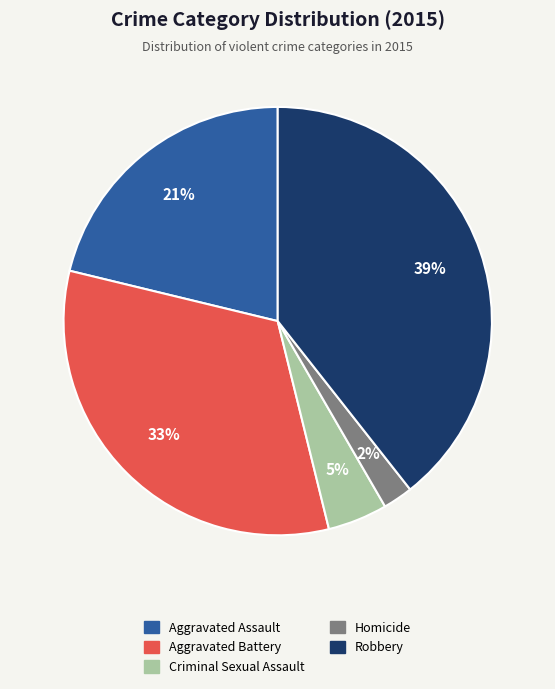

The Aggravated Assault slice represents 21% of the pie. True or false?

True